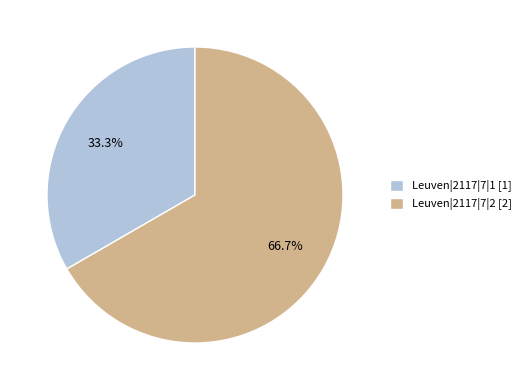

Count the number of slices in the pie.

2